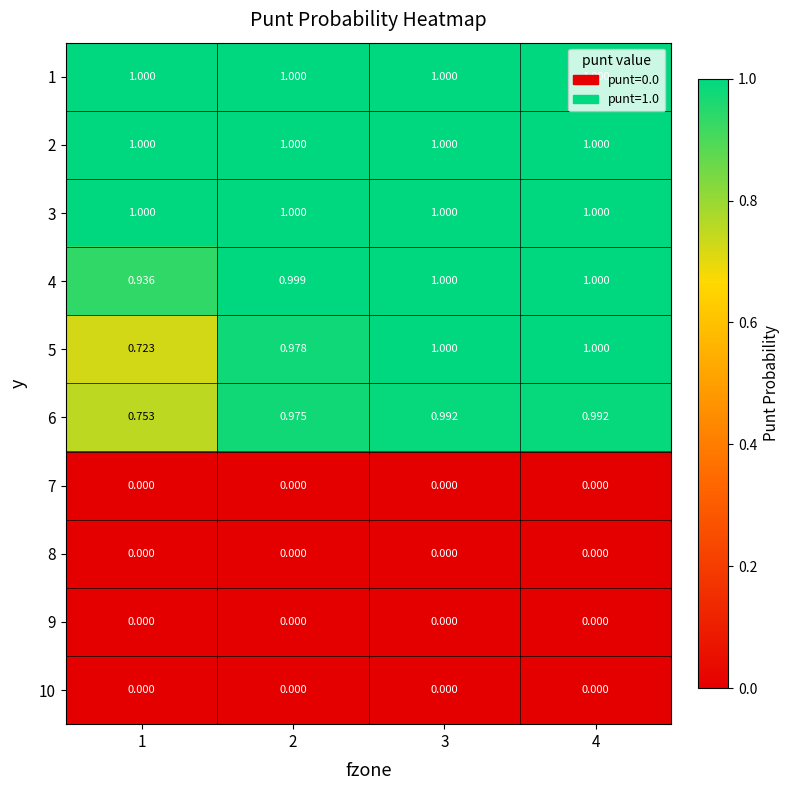

Is the value of 1 at 1 greater than the value of 4 at 2?

Yes